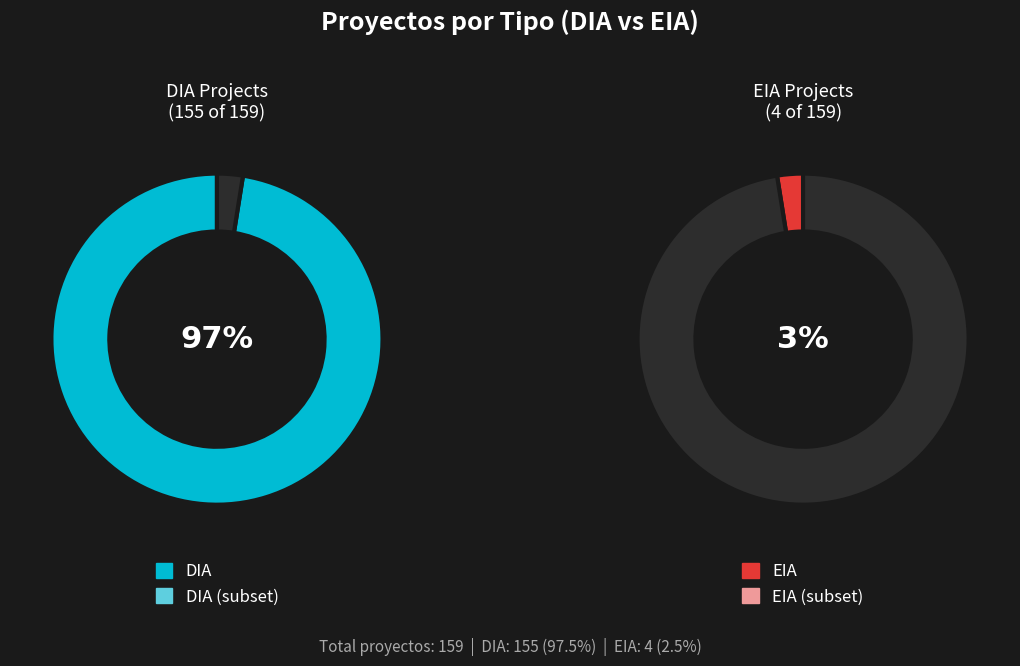

True or false: EIA accounts for 17% of the total.

False